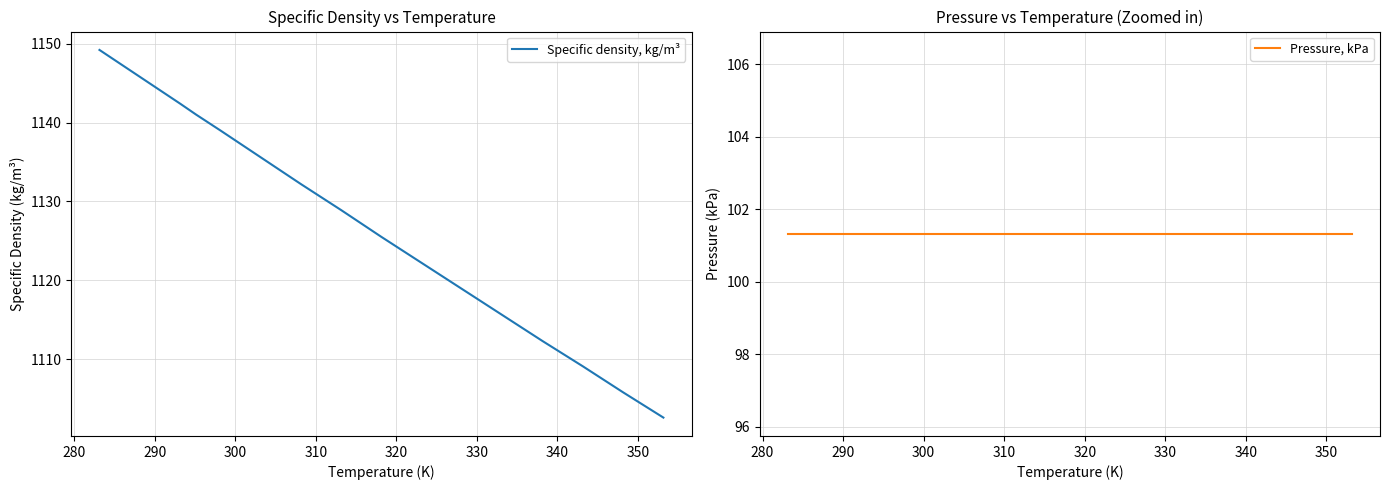

Rank the series by their maximum value, from lowest to highest.

Pressure, kPa, Specific density, kg/m³